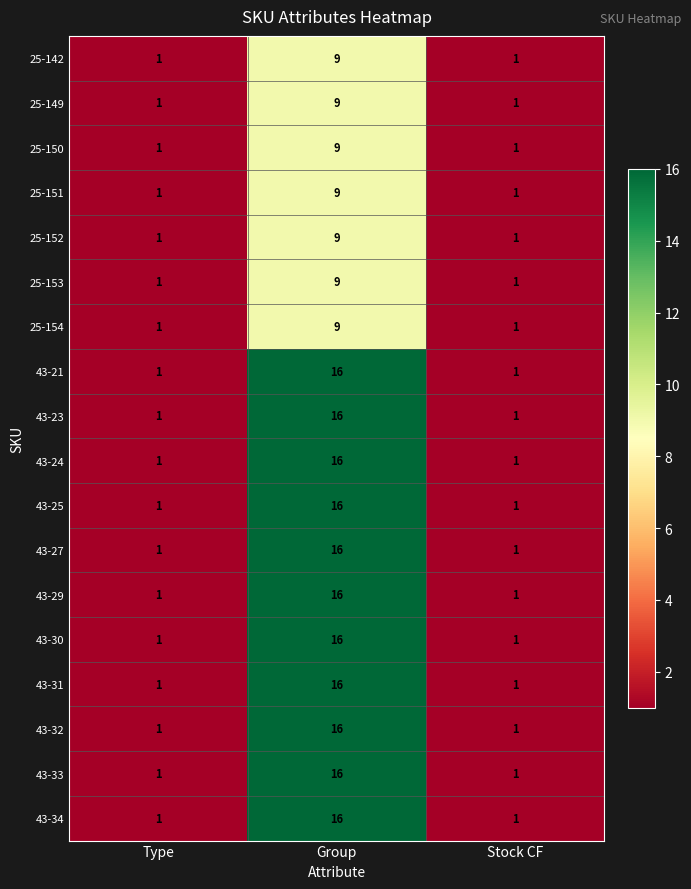

The 25-151 series shows 5 at Group. True or false?

False